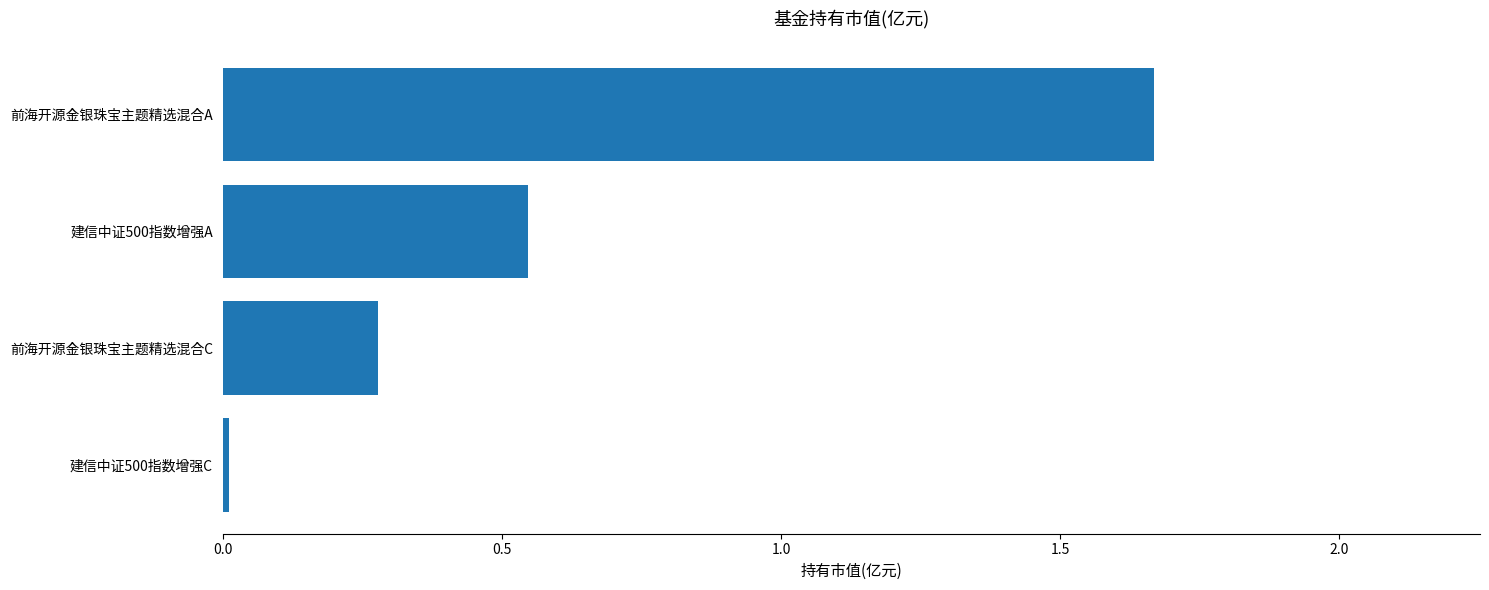

True or false: the data shows 2.3 at 前海开源金银珠宝主题精选混合A.

False